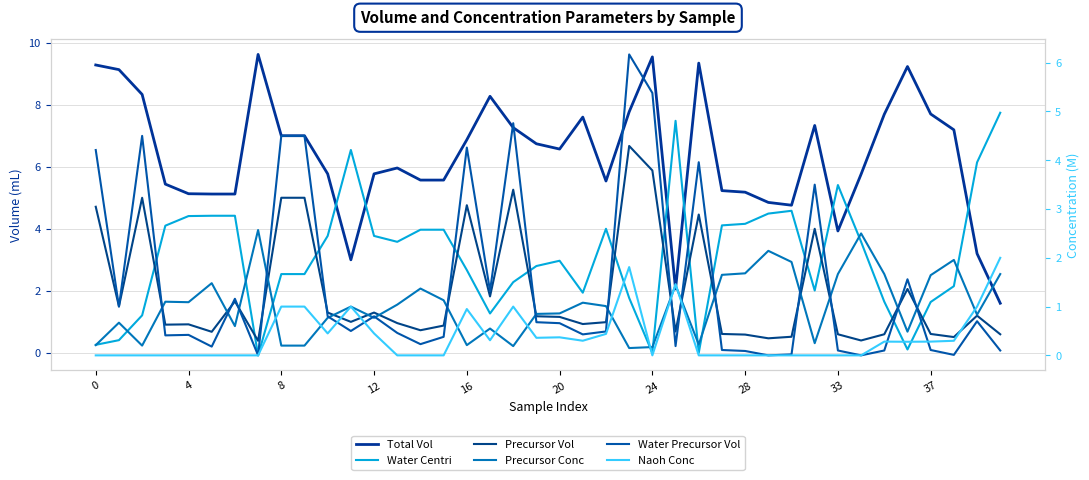

At which category does Naoh Conc reach its first local valley?

10